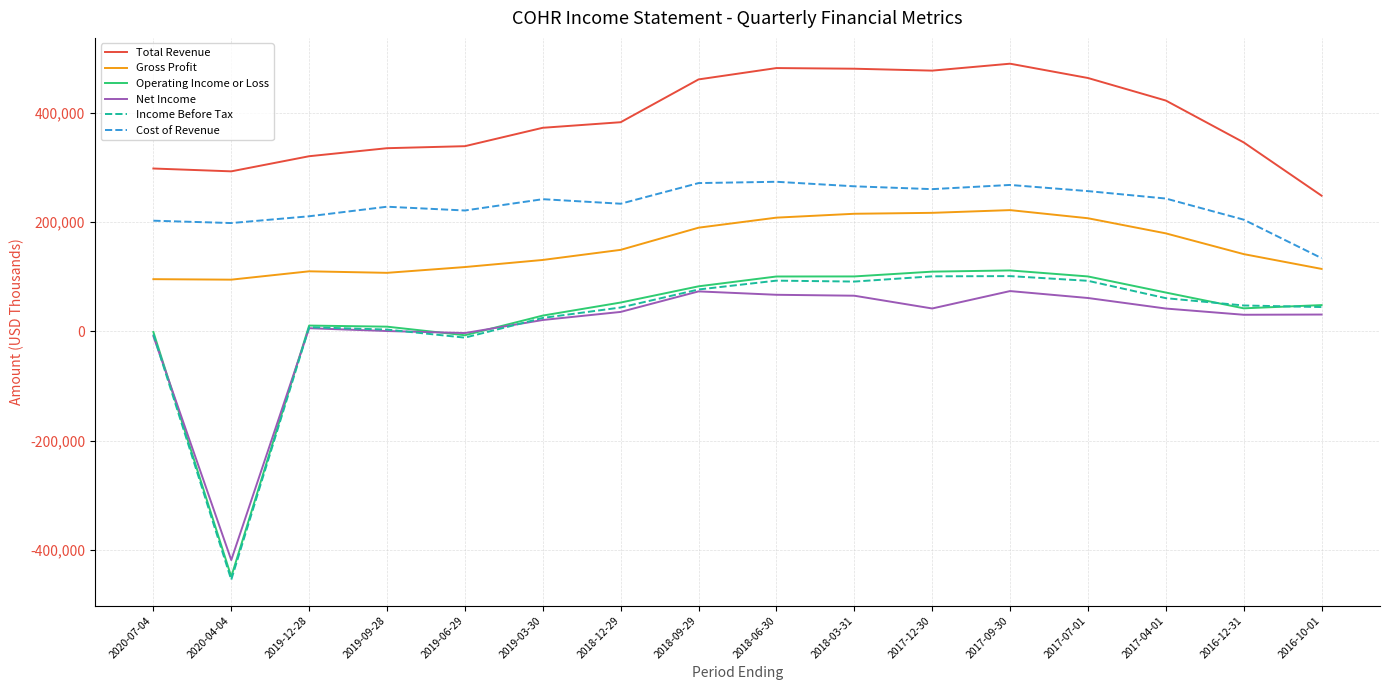

What is the highest value of the Operating Income or Loss series?

111600